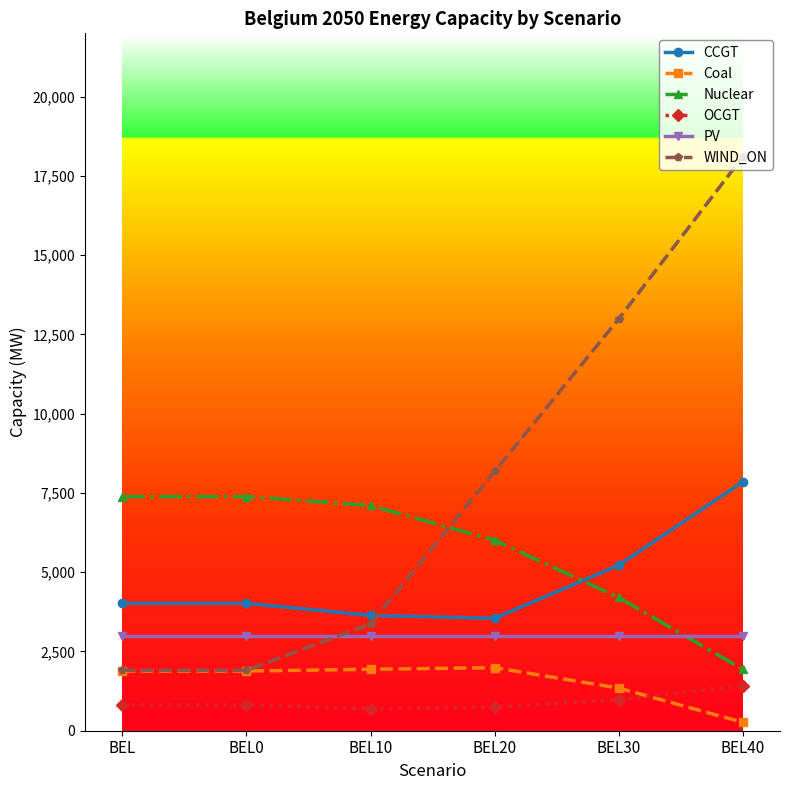

What is the minimum value shown in the chart?

266.2